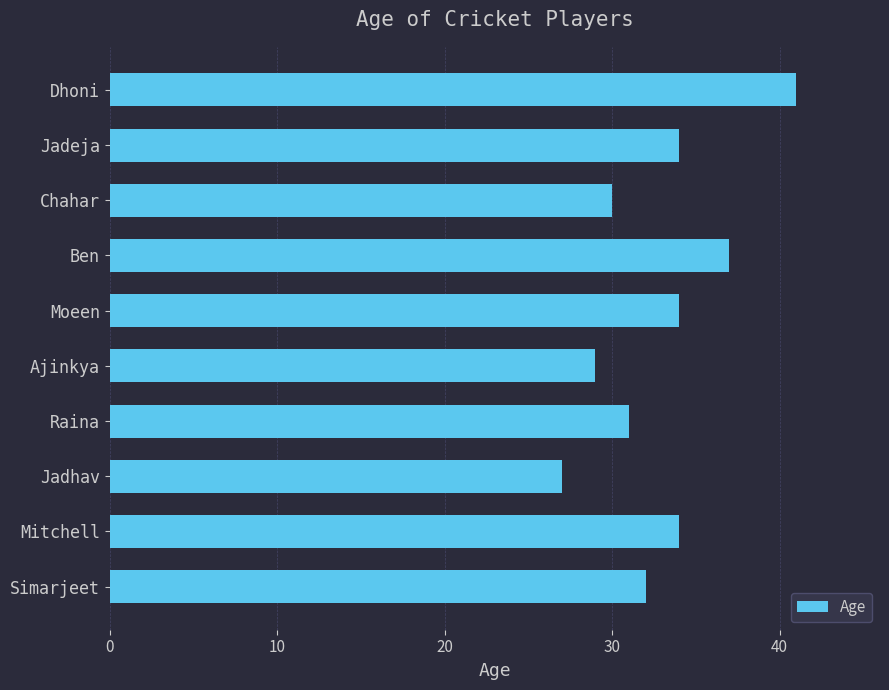

What is the maximum value shown in the chart?

41